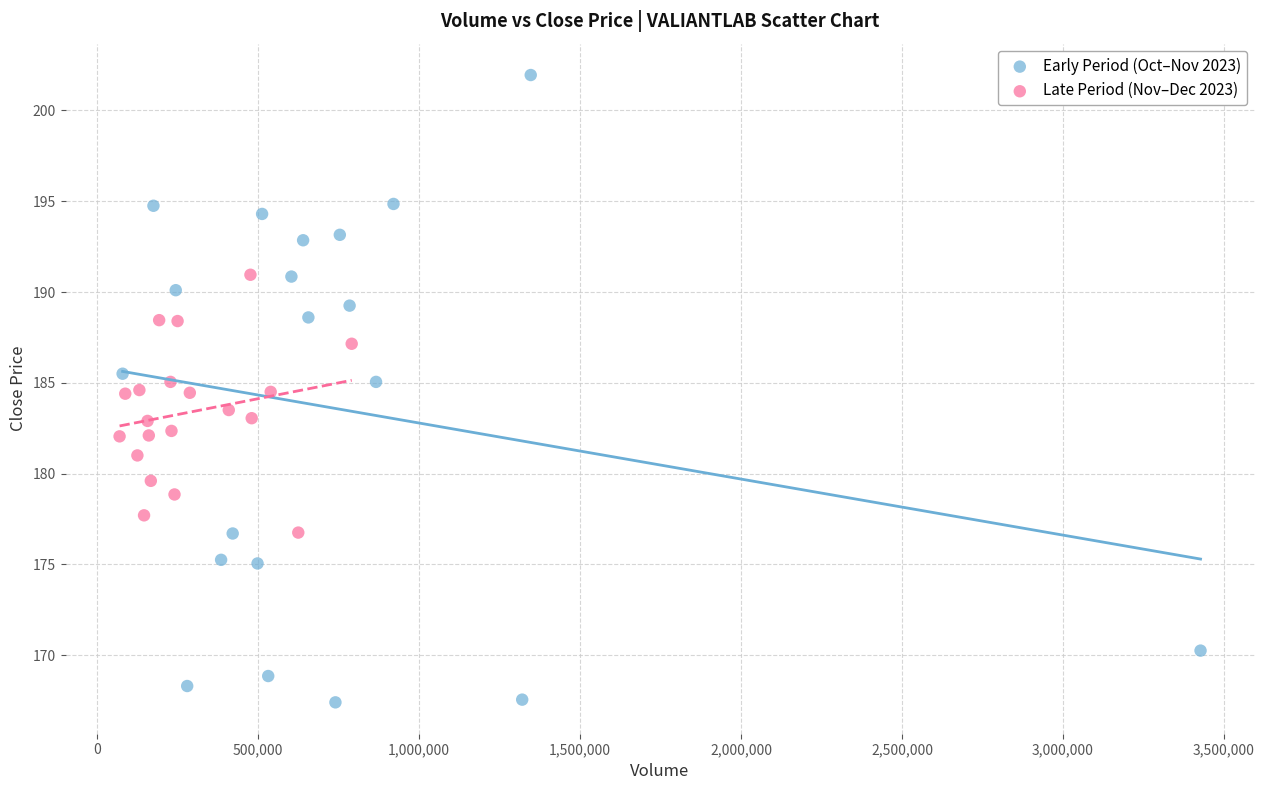

Which series contains the lowest Y value?

Early Period (Oct–Nov 2023)